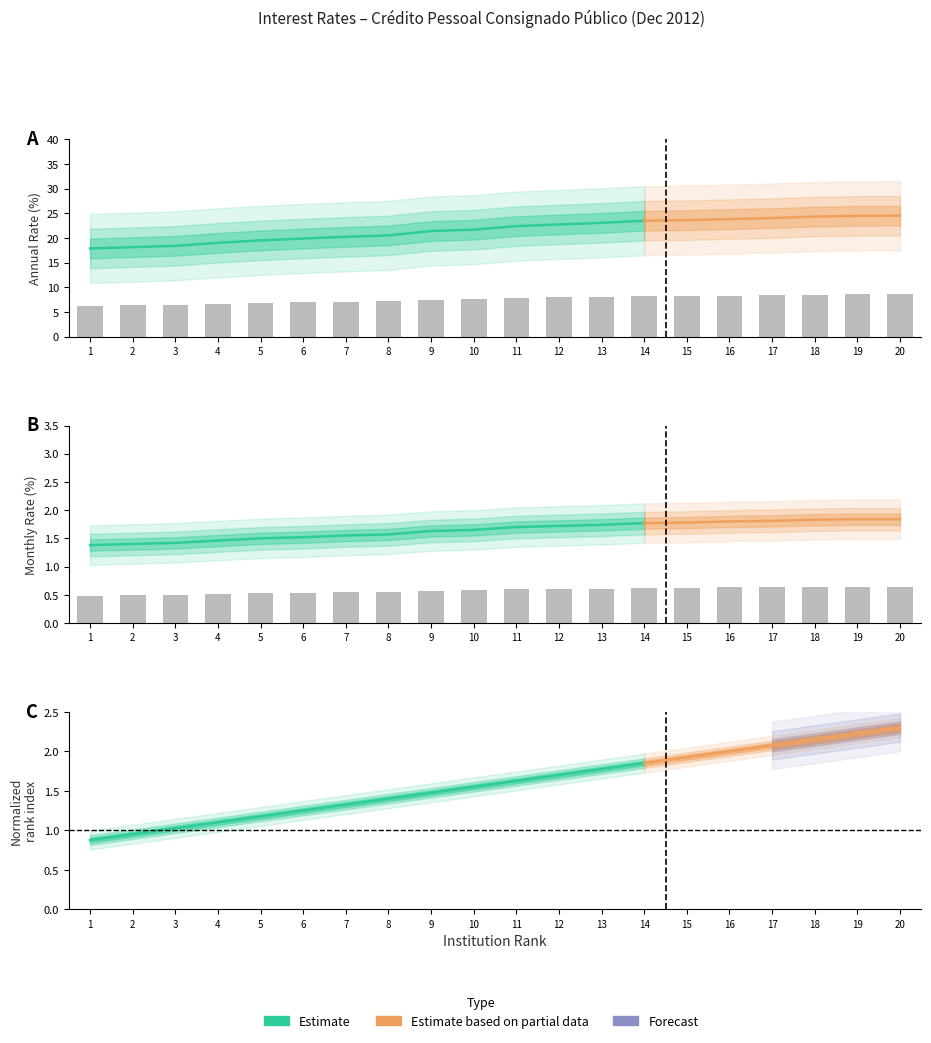

Reading left to right, list all the values displayed in this chart.

taxa_am: 0.5	0.5	0.5	0.5	0.5	0.5	0.5	0.5	0.6	0.6	0.6	0.6	0.6	0.6	0.6	0.6	0.6	0.6	0.6	0.6
taxa_aa: 6.3	6.3	6.4	6.7	6.8	7.0	7.1	7.2	7.5	7.6	7.8	8.0	8.1	8.2	8.3	8.3	8.4	8.5	8.6	8.6